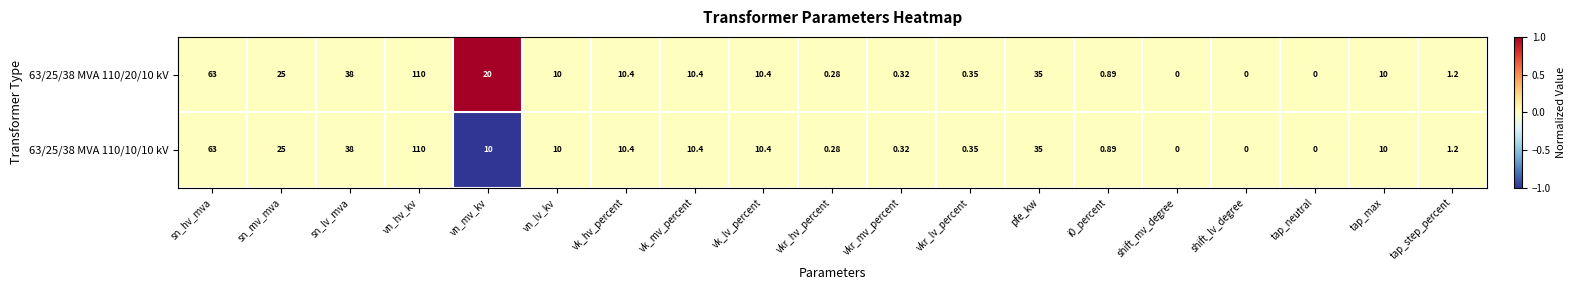

List the series in order of their overall mean, lowest first.

63/25/38 MVA 110/10/10 kV, 63/25/38 MVA 110/20/10 kV